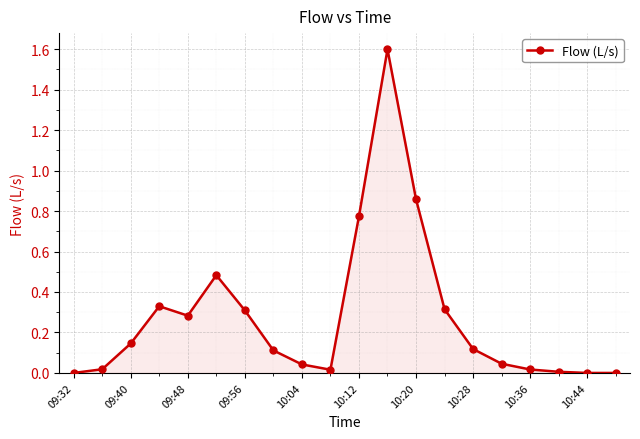

What is the maximum value shown in the chart?

1.6